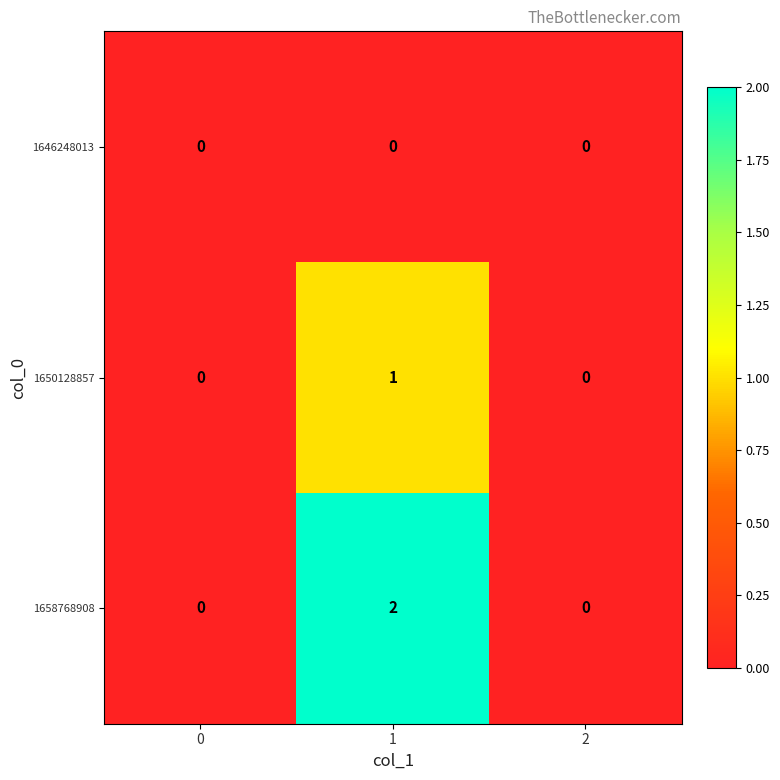

List the series in order of their overall mean, highest first.

1658768908, 1650128857, 1646248013